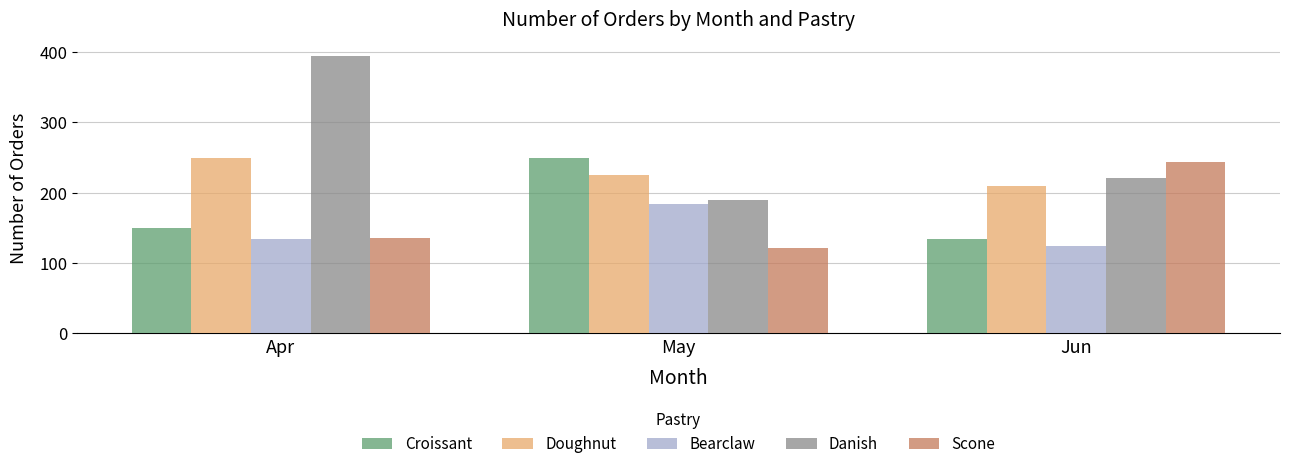

What is the sum of the Scone values at Apr and May?

257